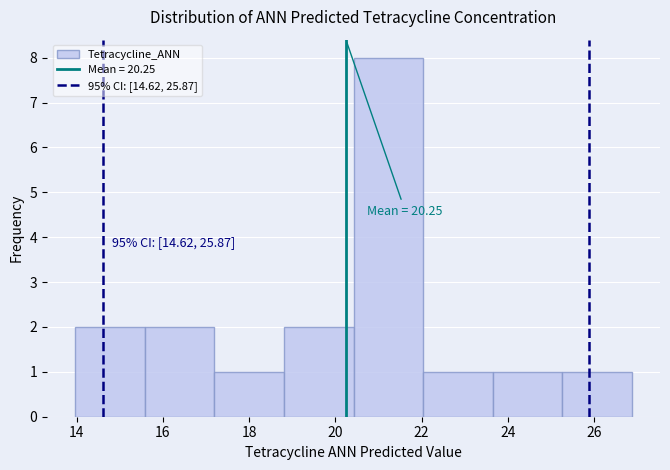

Which range on the x-axis has the tallest bar?

20.4 to 22.0